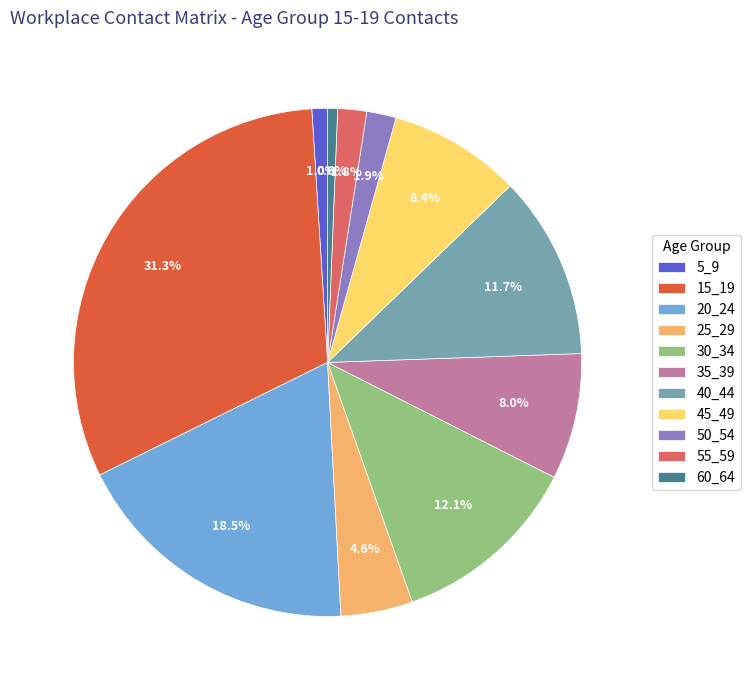

What percentage do 30_34 and 25_29 together represent?

16.7%